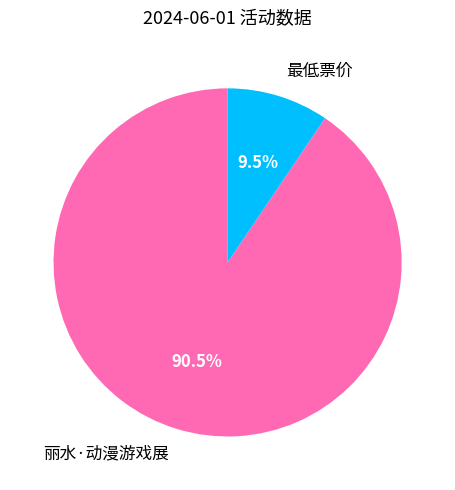

To the nearest percent, what is the difference between the 丽水·动漫游戏展 and 最低票价 slice percentages?

81%